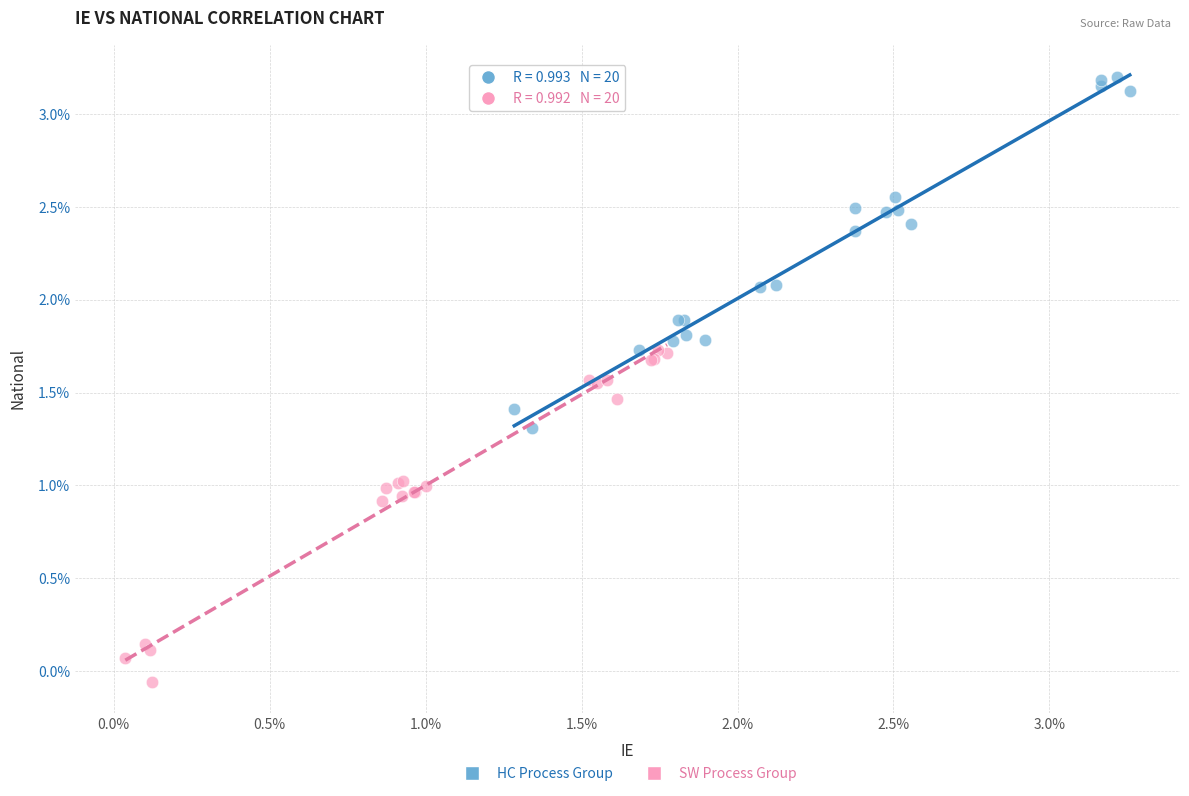

Which series has the largest Y range (max minus min)?

HC Process Group